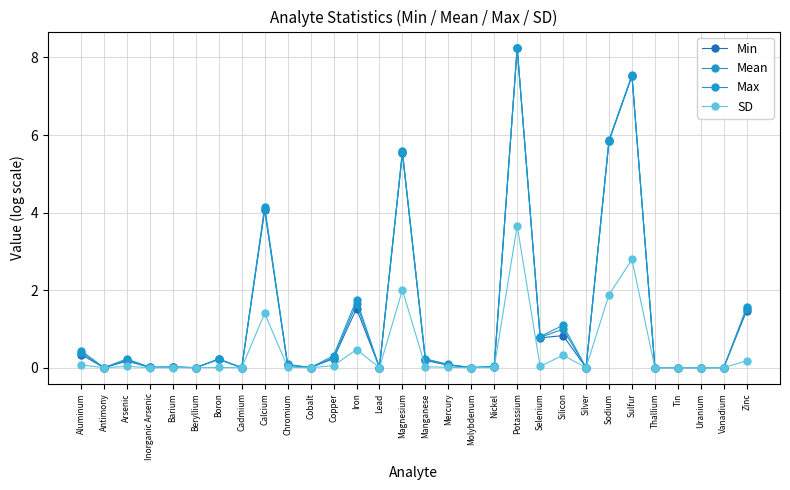

Rank the series at Antimony from highest to lowest value.

Max, Mean, Min, SD